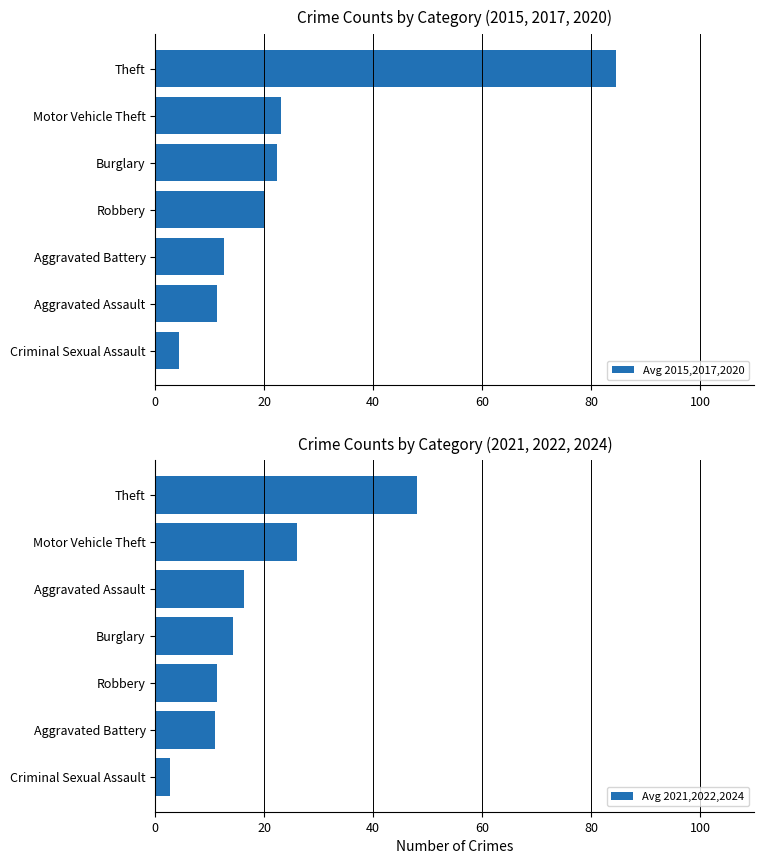

List the series in order of their peak value, lowest first.

Avg 2021,2022,2024, Avg 2015,2017,2020